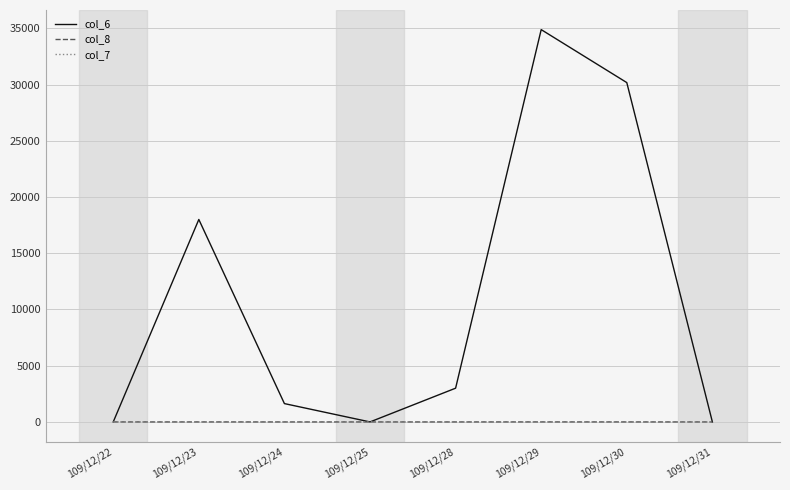

At which category is the sum across all series the highest?

109/12/29